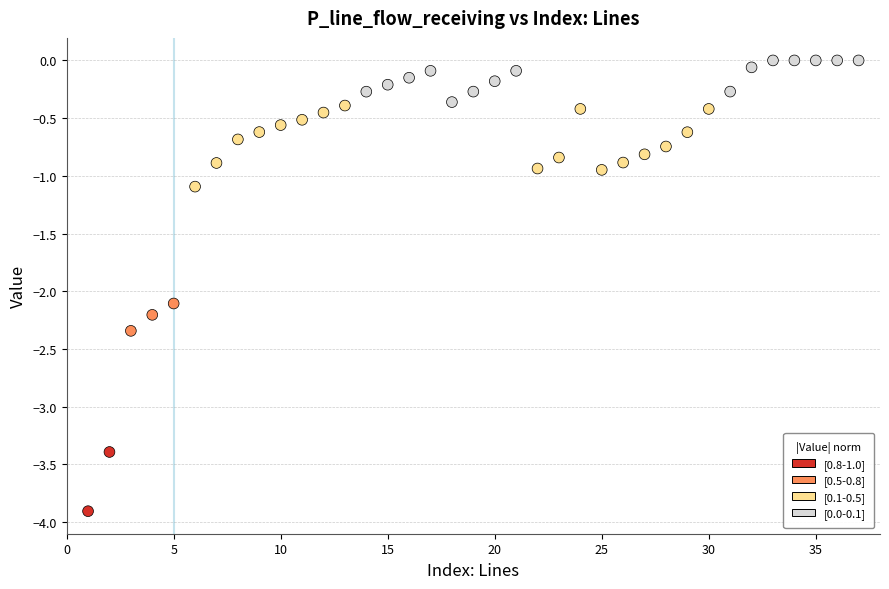

What is the range of Y values (max minus min)?

3.9